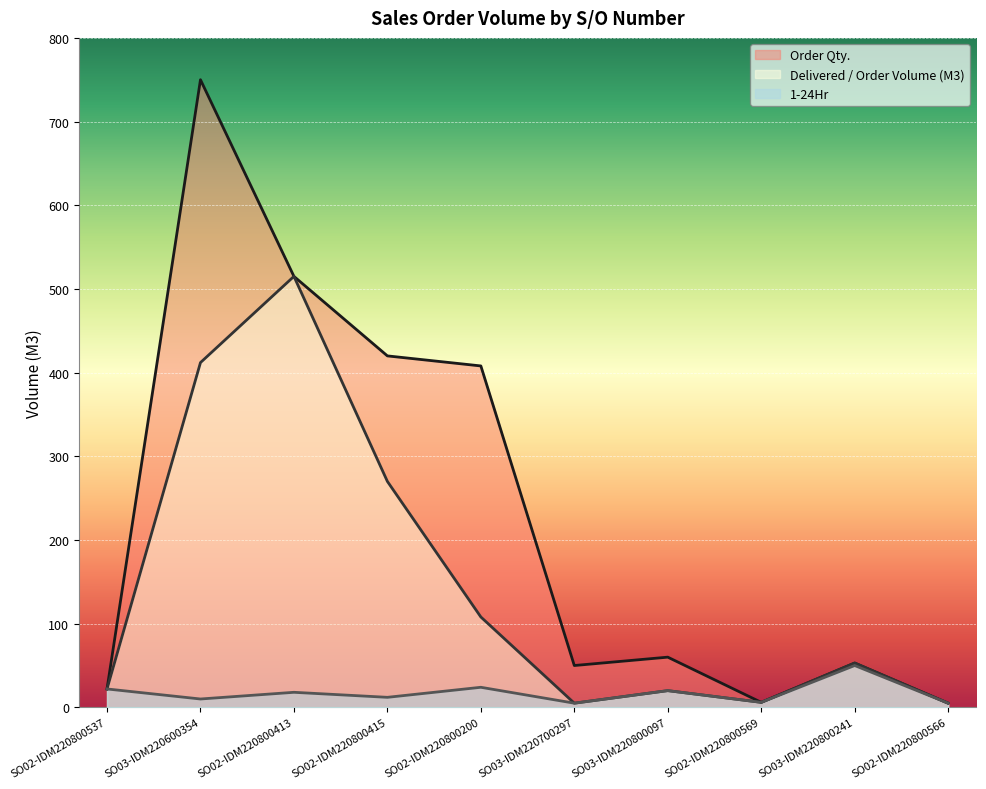

Reading left to right, list all the values displayed in this chart.

Order Qty.: SO02-IDM220800537=22	SO03-IDM220600354=750	SO02-IDM220800413=515	SO02-IDM220800415=420	SO02-IDM220800200=408	SO03-IDM220700297=50	SO03-IDM220800097=60	SO02-IDM220800569=6	SO03-IDM220800241=53	SO02-IDM220800566=5
Delivered / Order Volume (M3): SO02-IDM220800537=22	SO03-IDM220600354=412	SO02-IDM220800413=515	SO02-IDM220800415=270	SO02-IDM220800200=108	SO03-IDM220700297=5	SO03-IDM220800097=20	SO02-IDM220800569=6	SO03-IDM220800241=53	SO02-IDM220800566=5
1-24Hr: SO02-IDM220800537=22	SO03-IDM220600354=10	SO02-IDM220800413=18	SO02-IDM220800415=12	SO02-IDM220800200=24	SO03-IDM220700297=5	SO03-IDM220800097=20	SO02-IDM220800569=6	SO03-IDM220800241=50	SO02-IDM220800566=5